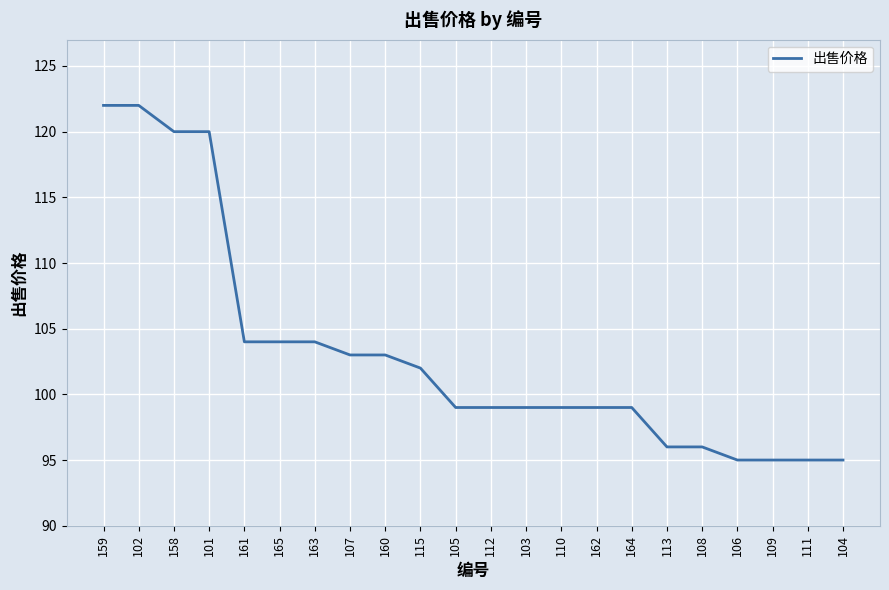

What is the ratio of the value at 158 to the value at 101?

1.0